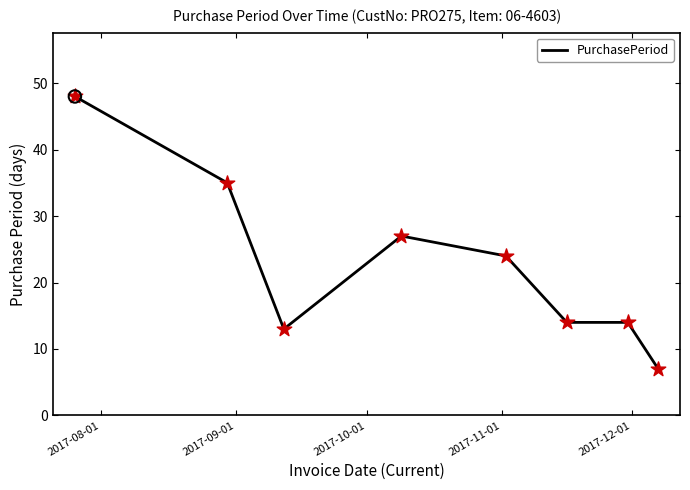

What is the average value?

23